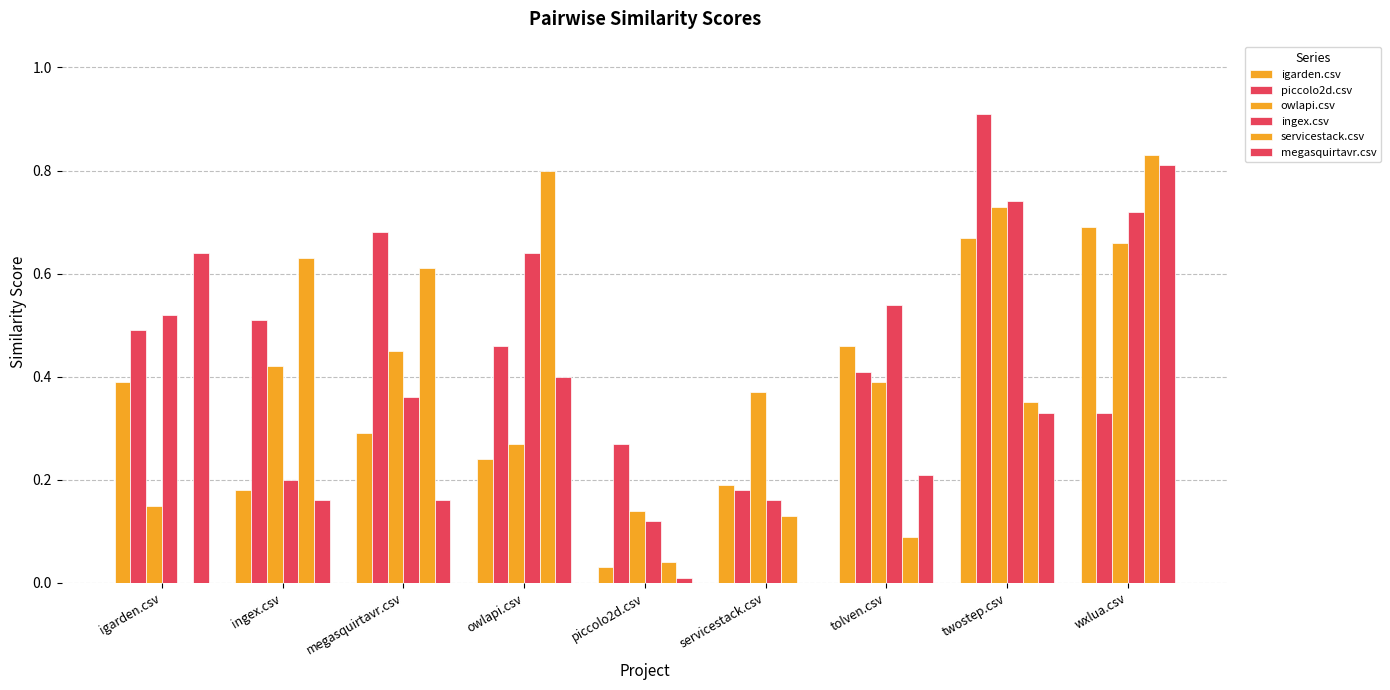

How many distinct data groups are displayed?

6